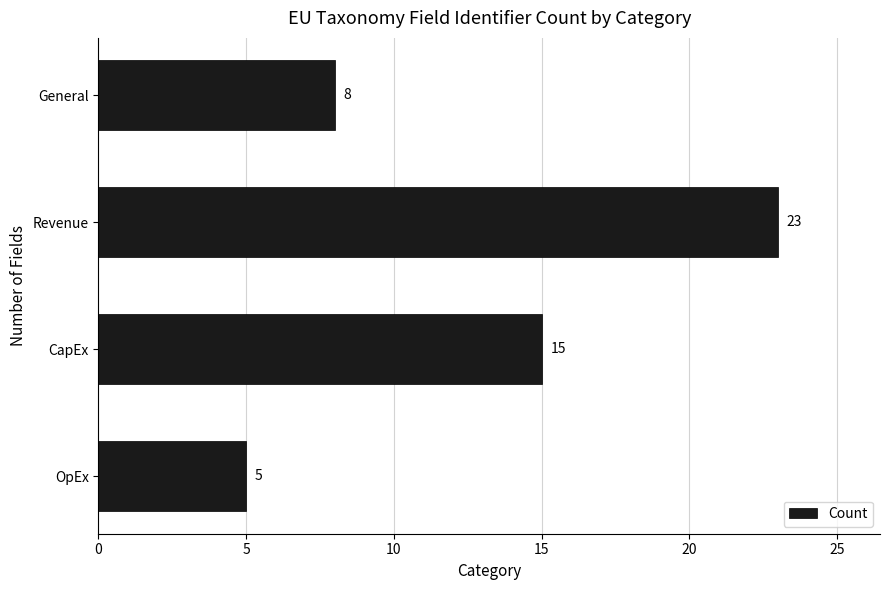

How many values are between 8 and 23?

3